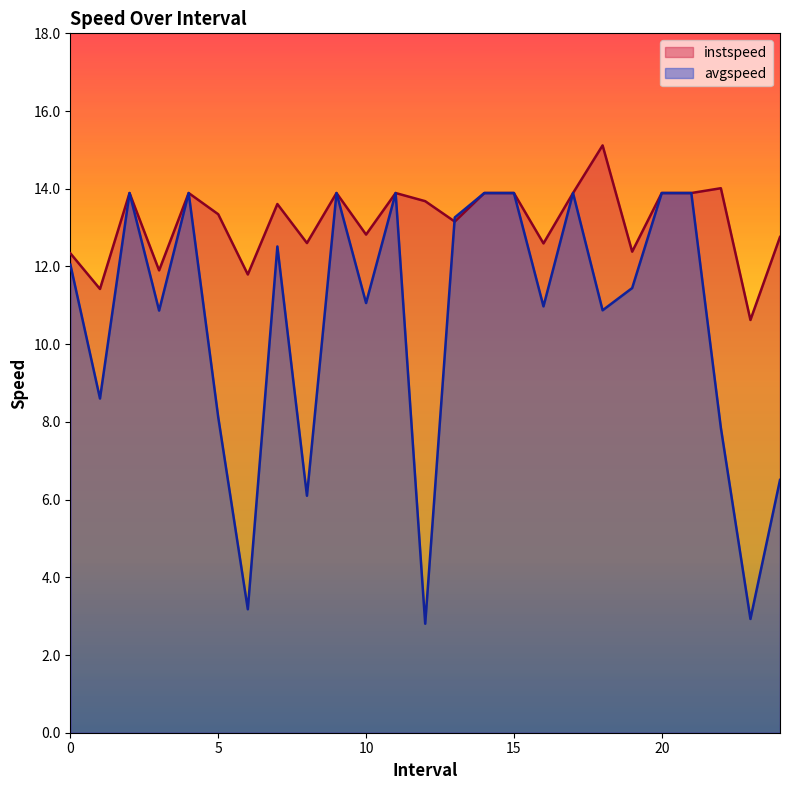

What is the minimum value shown in the chart?

2.8